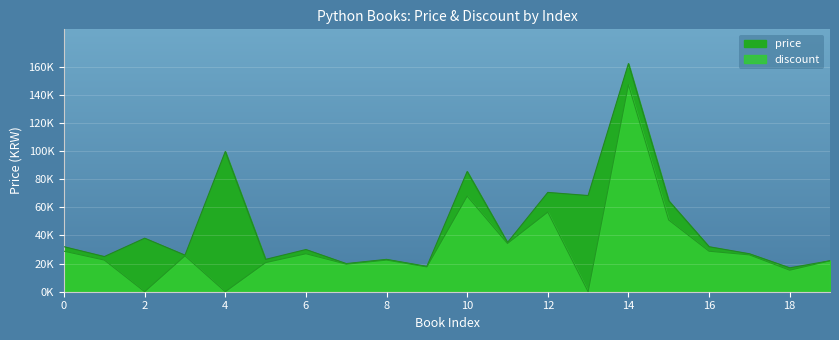

The value of price at 17 is 39290. True or false?

False